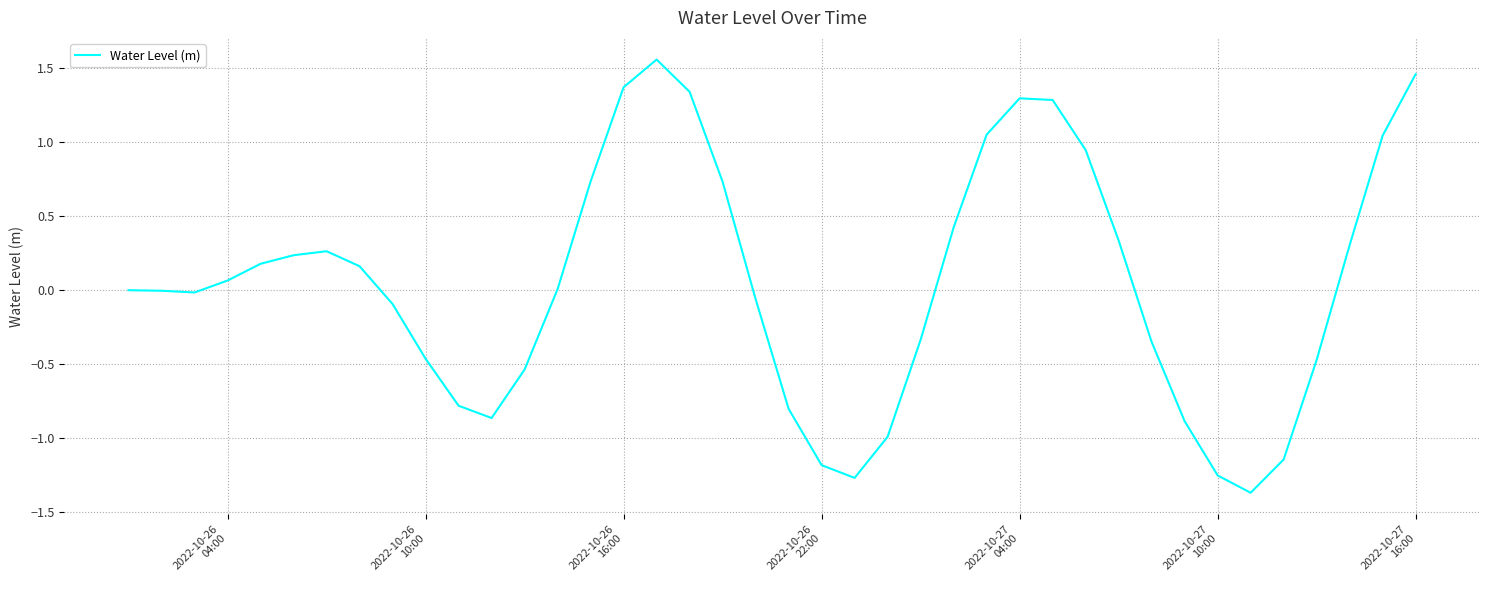

What is the difference between the maximum and minimum values?

2.9